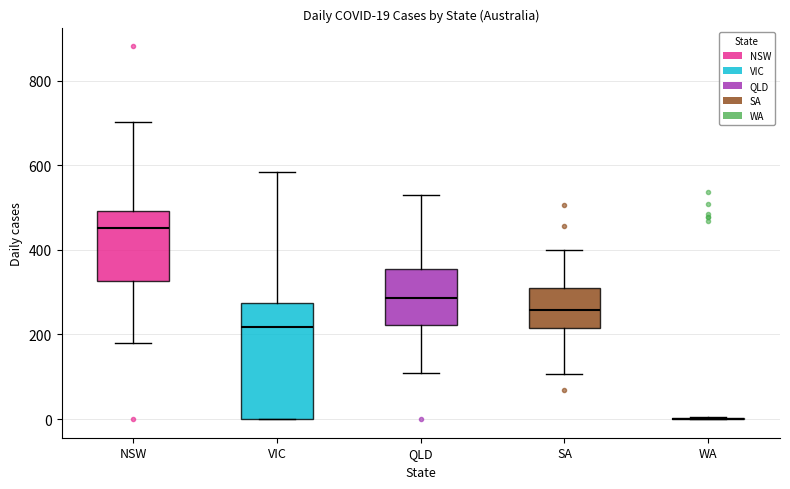

Comparing the boxes themselves (not the whiskers), which one is the tallest?

VIC